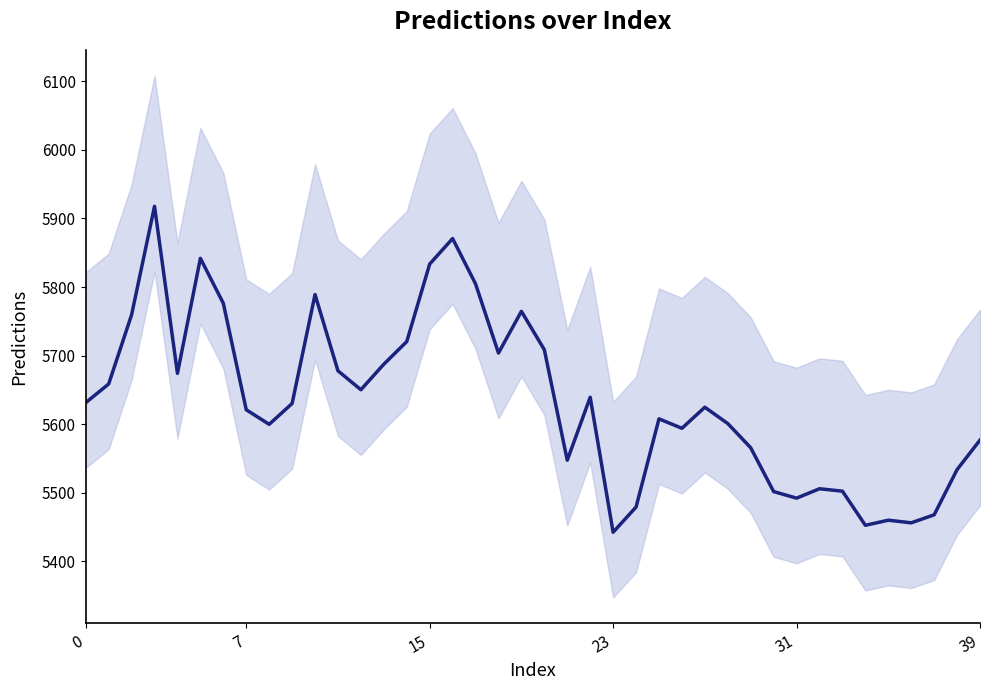

True or false: the data has more than 1 interior local peaks.

True